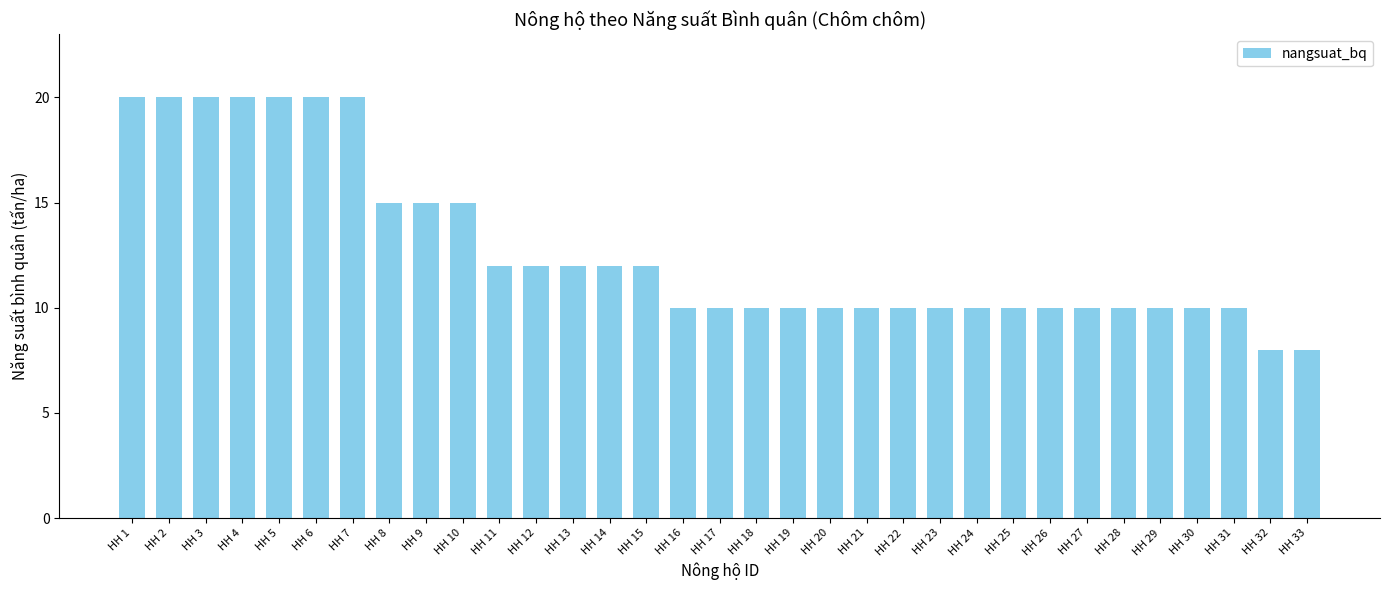

What is the sum of the values at HH 10 and HH 15?

27